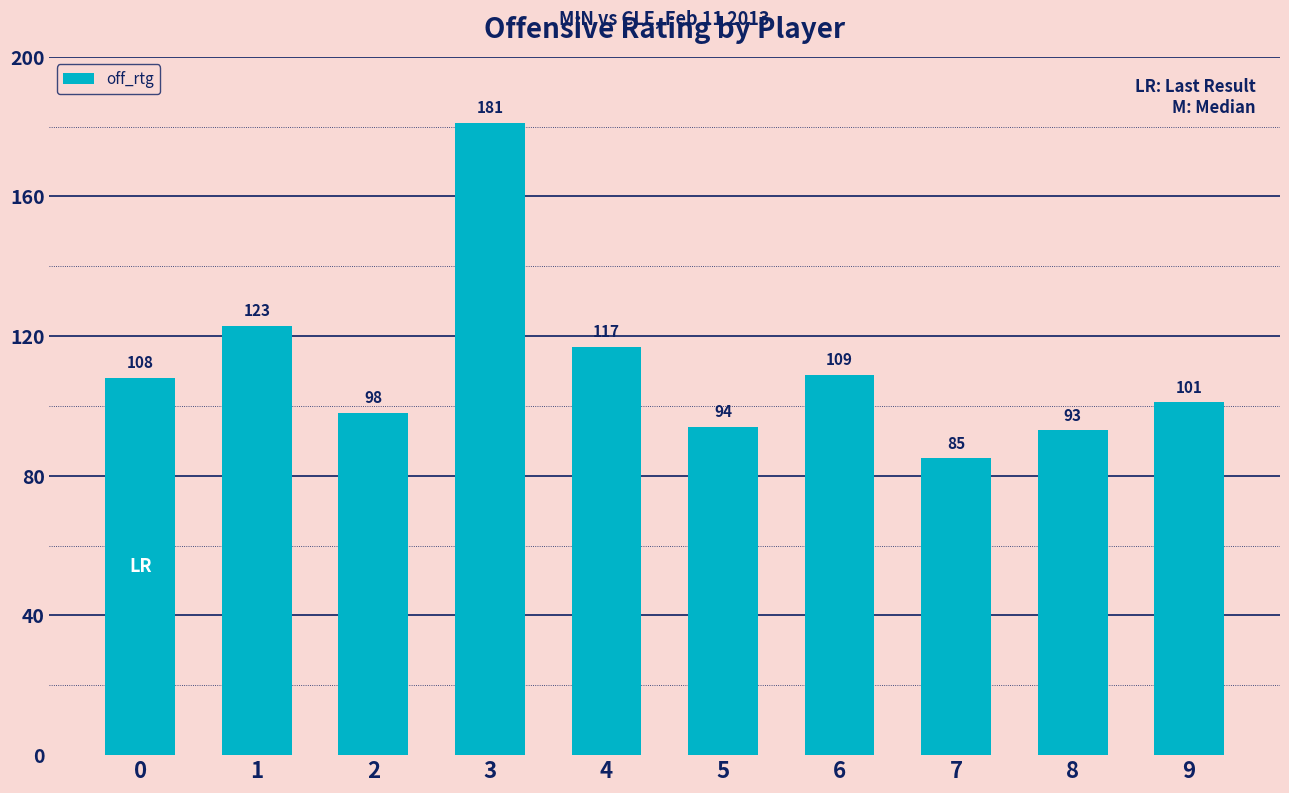

What is the change in value from 3 to 6?

-72